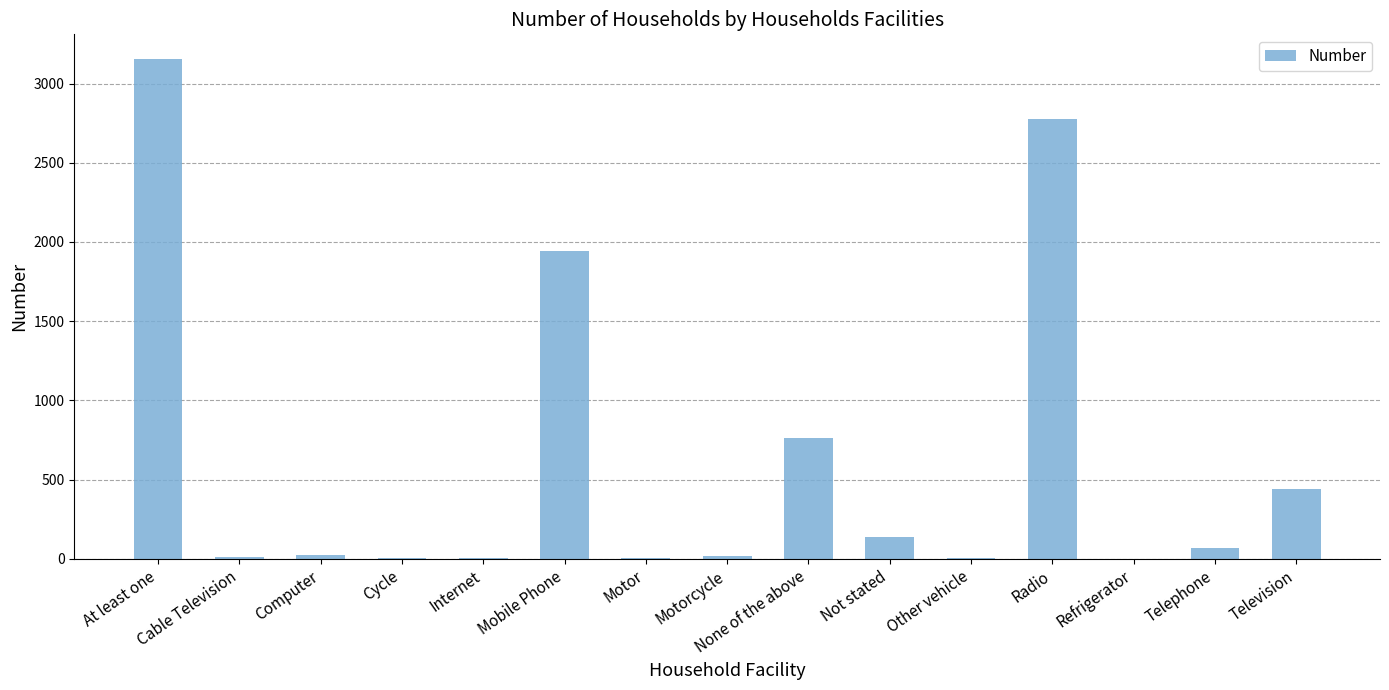

What is the change in value from Computer to Not stated?

+111